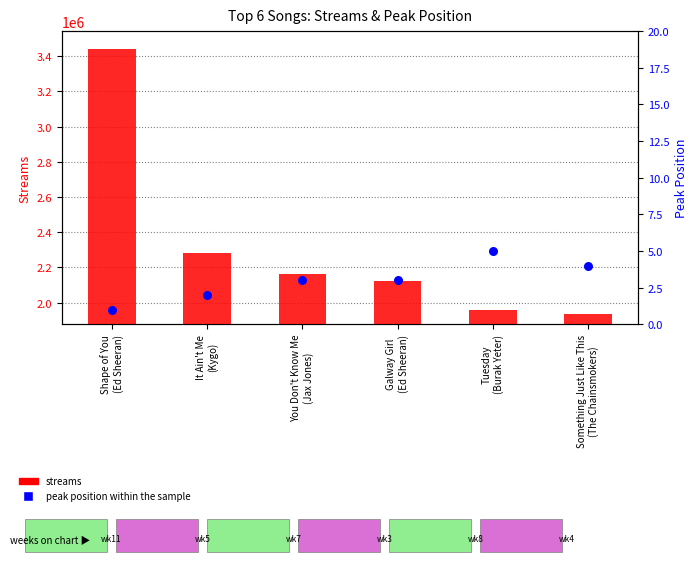

Which series reaches the minimum Y coordinate?

peak_position